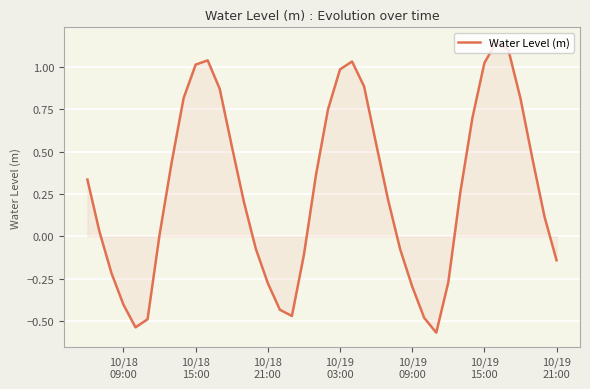

Does the chart display data point markers on the line(s)?

No